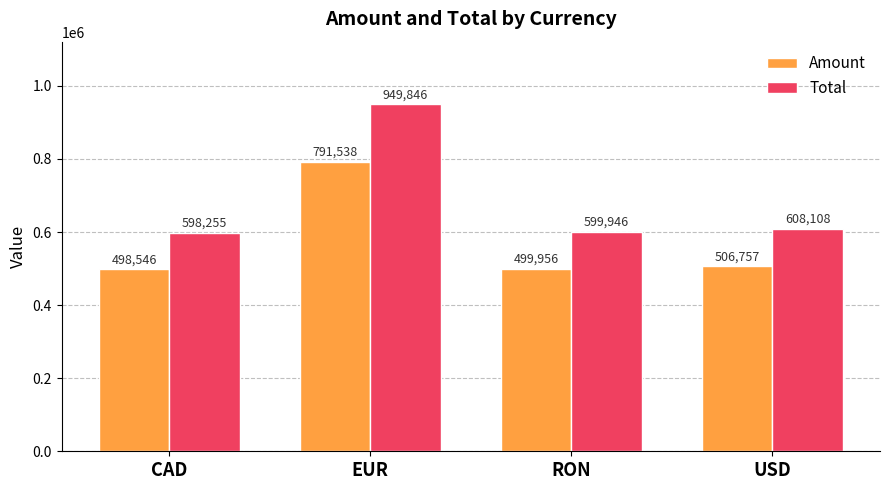

How many bars are there in each group?

2